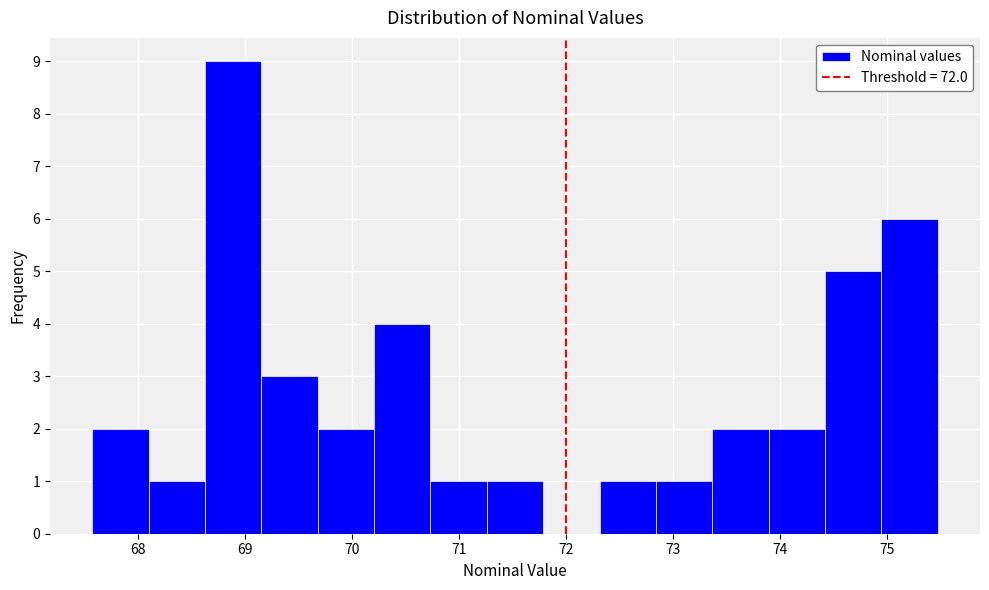

Reading left to right, transcribe this chart: for each bar, give the range it covers on the x-axis and its height. Neither the bar edges nor the heights are printed on the chart, so give them approximately, as read against the axes.

67.6 to 68.1: 2
68.1 to 68.6: 1
68.6 to 69.2: 9
69.2 to 69.7: 3
69.7 to 70.2: 2
70.2 to 70.7: 4
70.7 to 71.3: 1
71.3 to 71.8: 1
71.8 to 72.3: 0
72.3 to 72.8: 1
72.8 to 73.4: 1
73.4 to 73.9: 2
73.9 to 74.4: 2
74.4 to 74.9: 5
74.9 to 75.5: 6